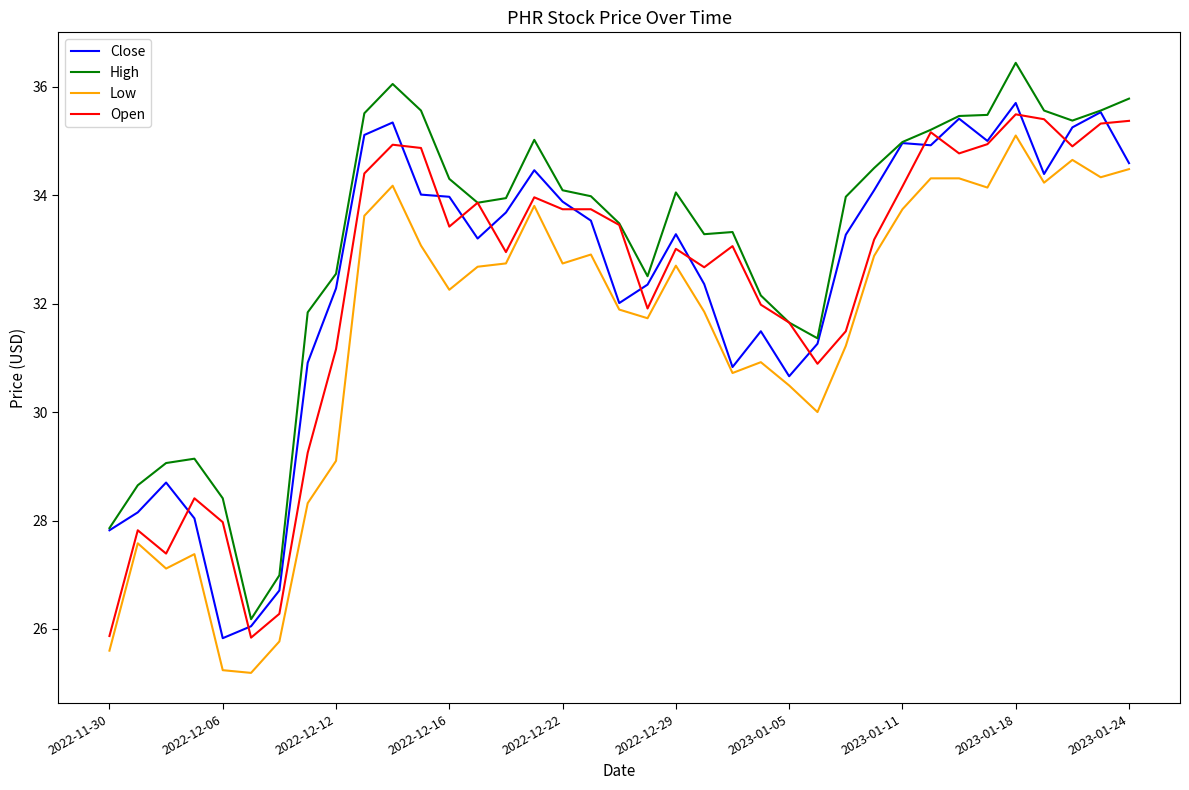

List the series in order of their peak value, highest first.

High, Close, Open, Low